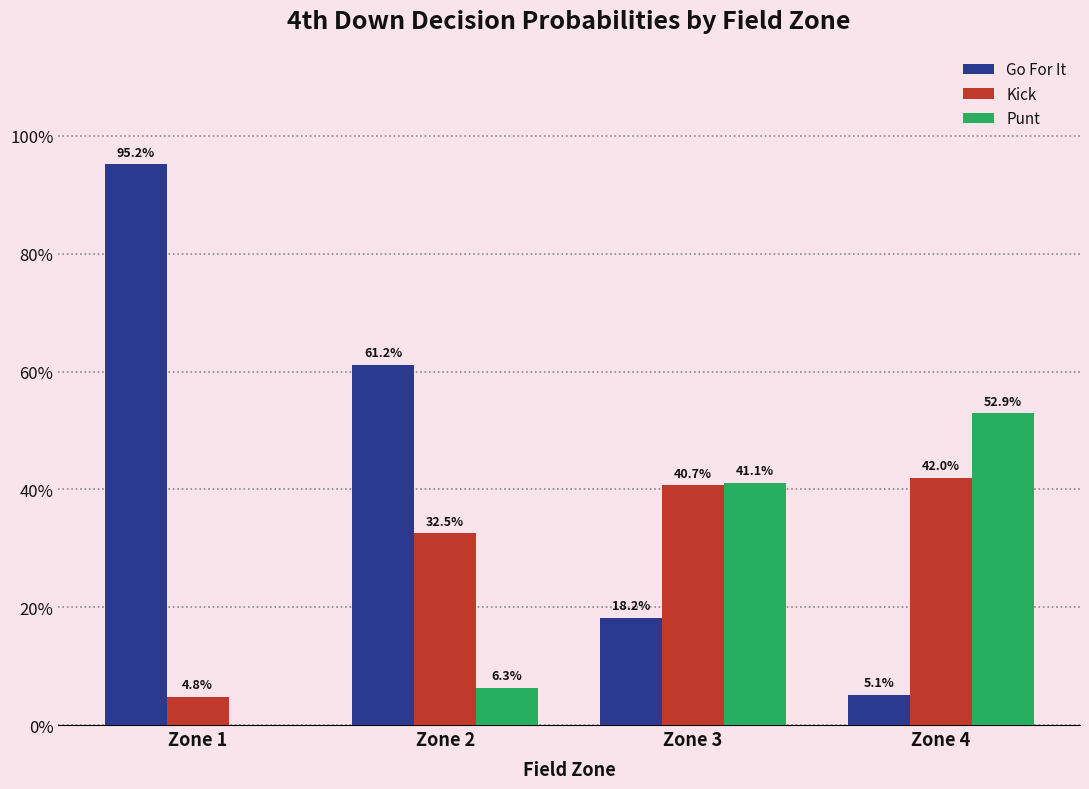

What are all the series names shown in the legend?

Go For It, Kick, Punt